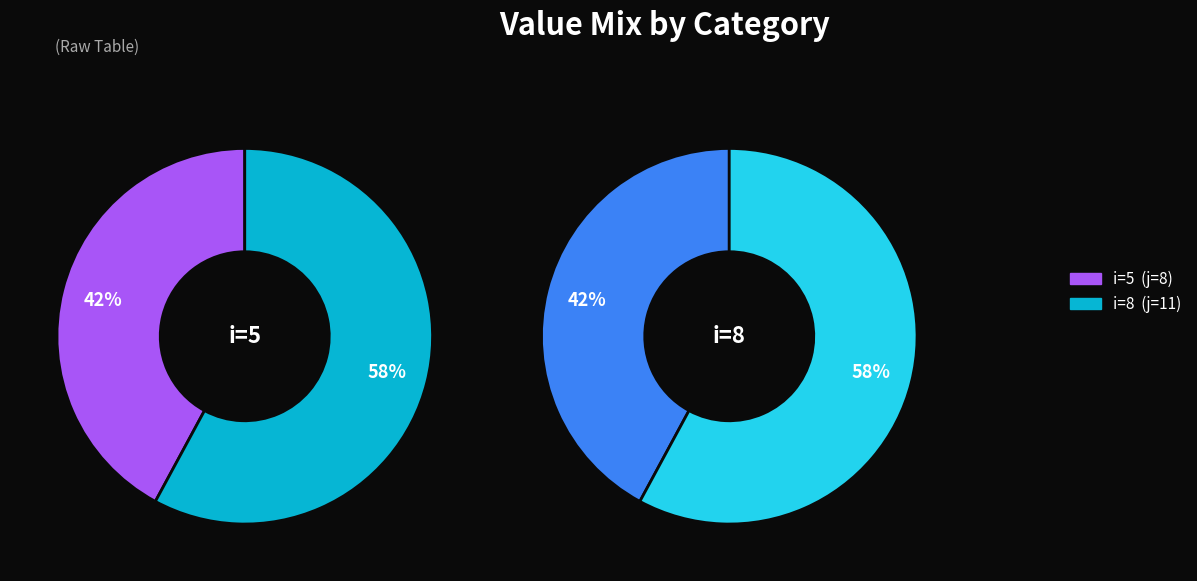

To the nearest percent, what is the average slice percentage?

50%